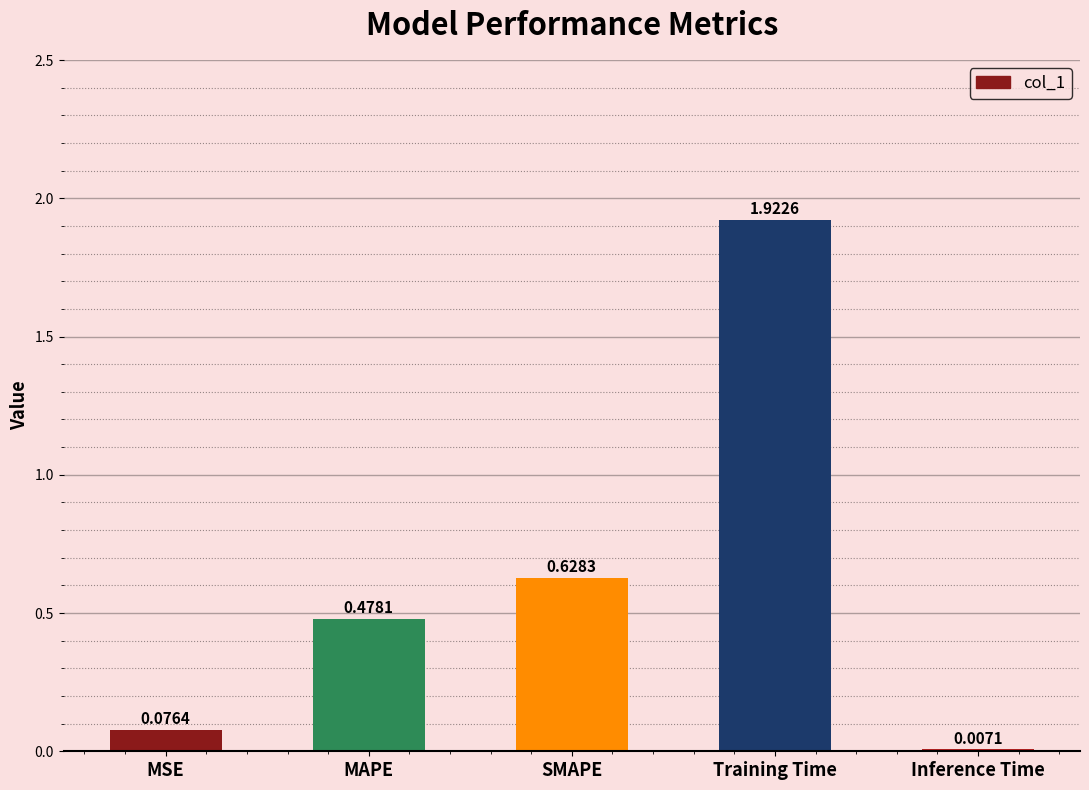

Between Inference Time and MAPE, which is larger?

MAPE